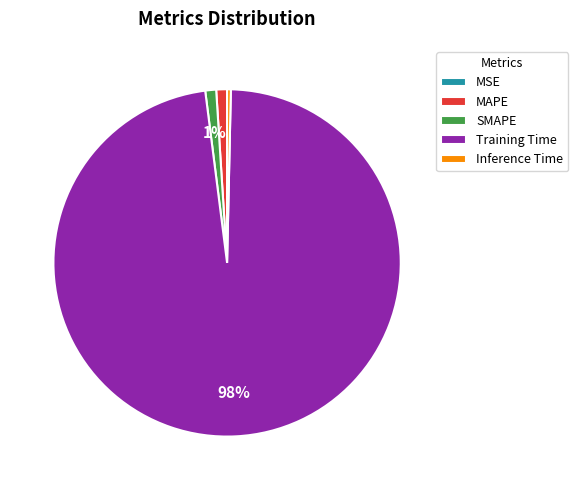

Which slice is the largest?

Training Time